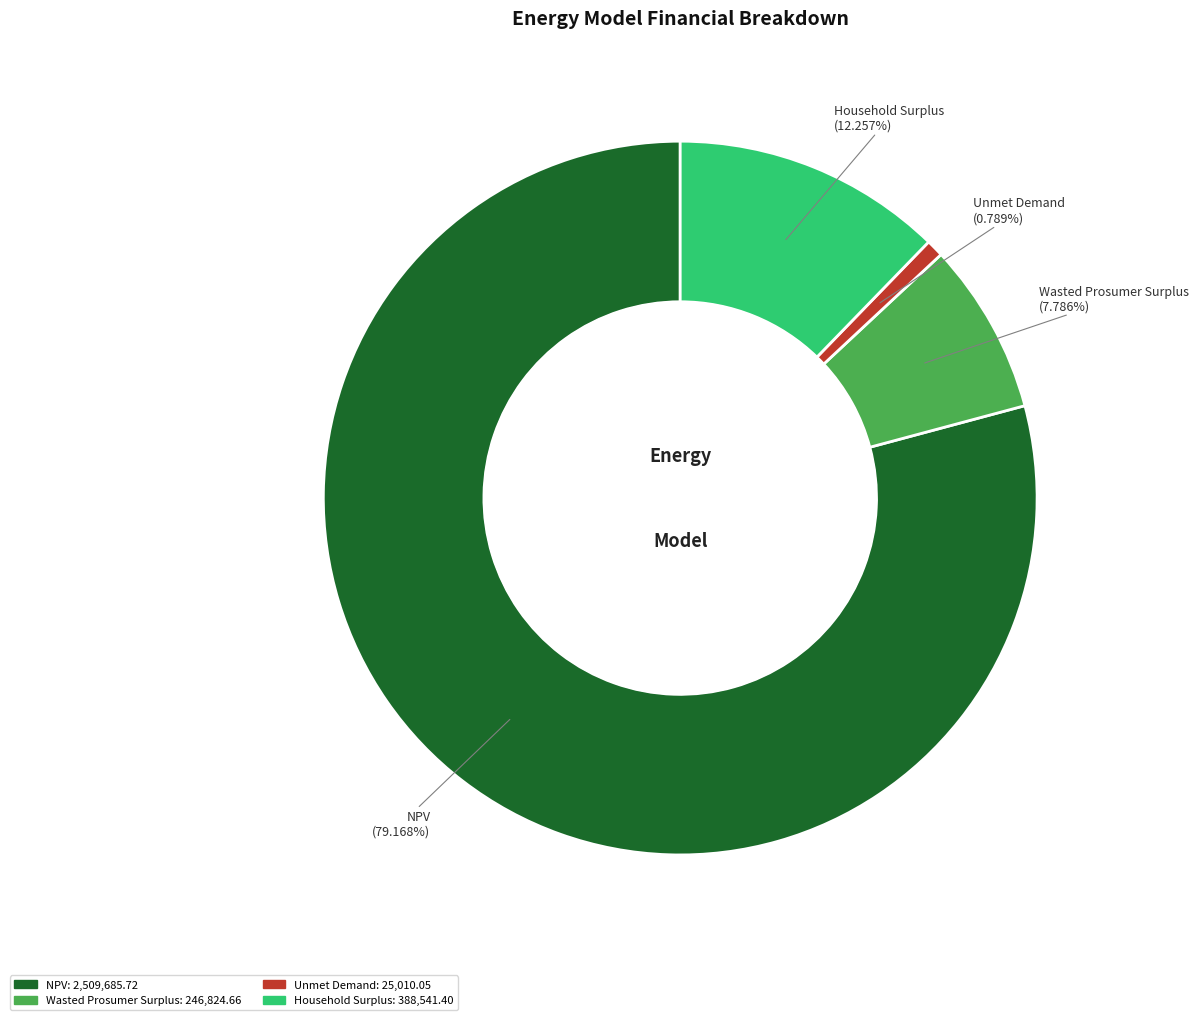

What percentage is the Wasted Prosumer Surplus slice, to the nearest percent?

8%